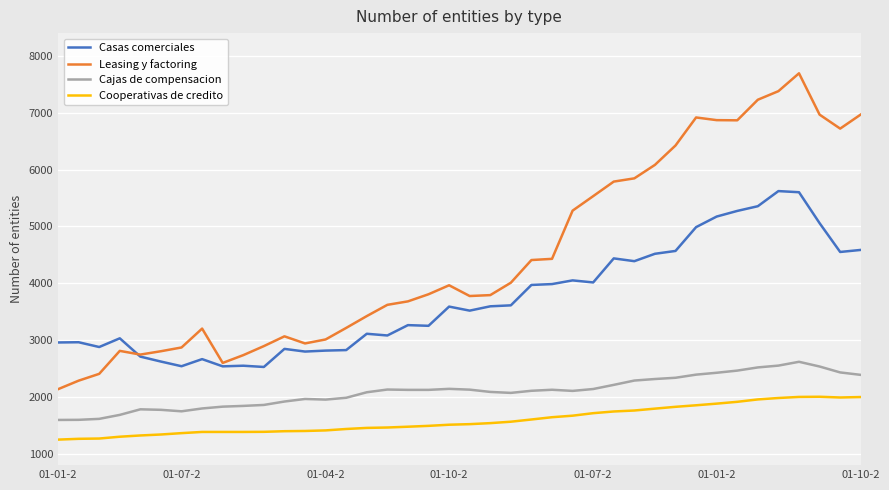

What is the greatest value displayed?

7693